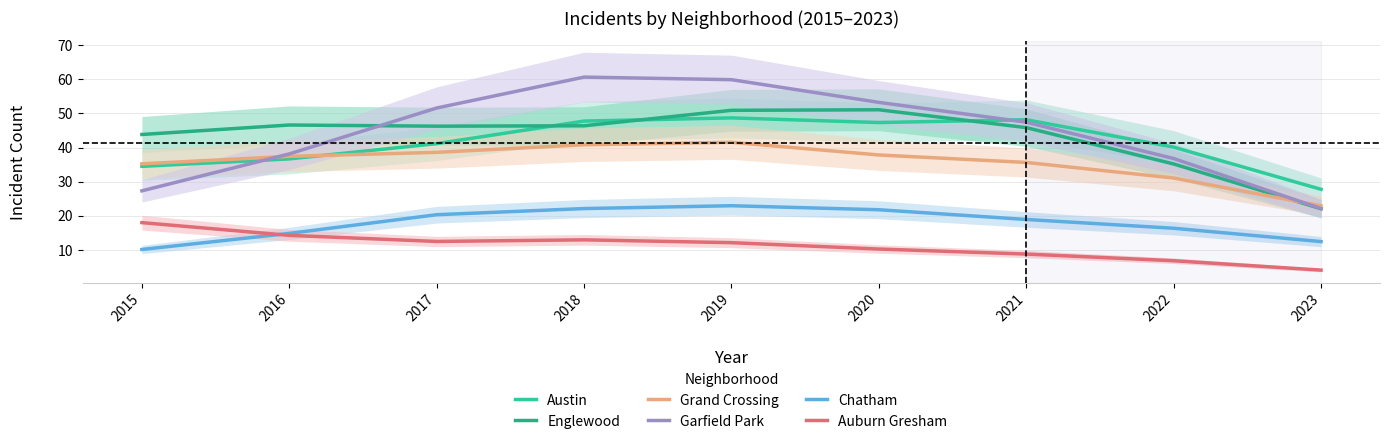

What is the minimum value for Englewood?

22.1